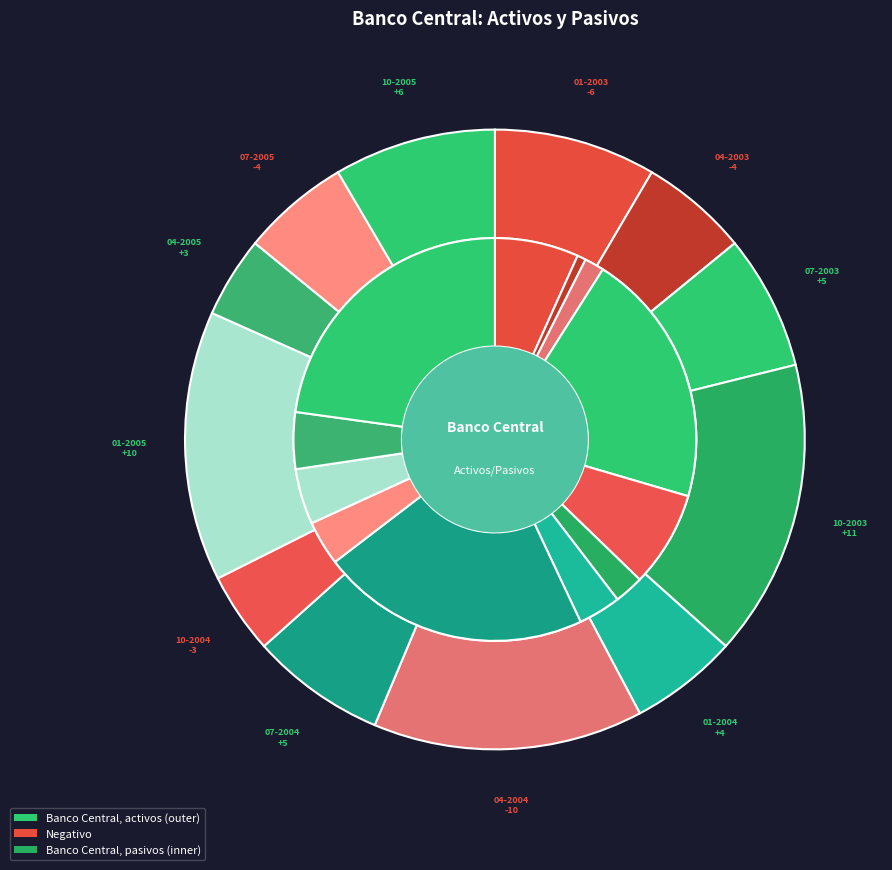

To the nearest percent, what is the average slice percentage?

8%